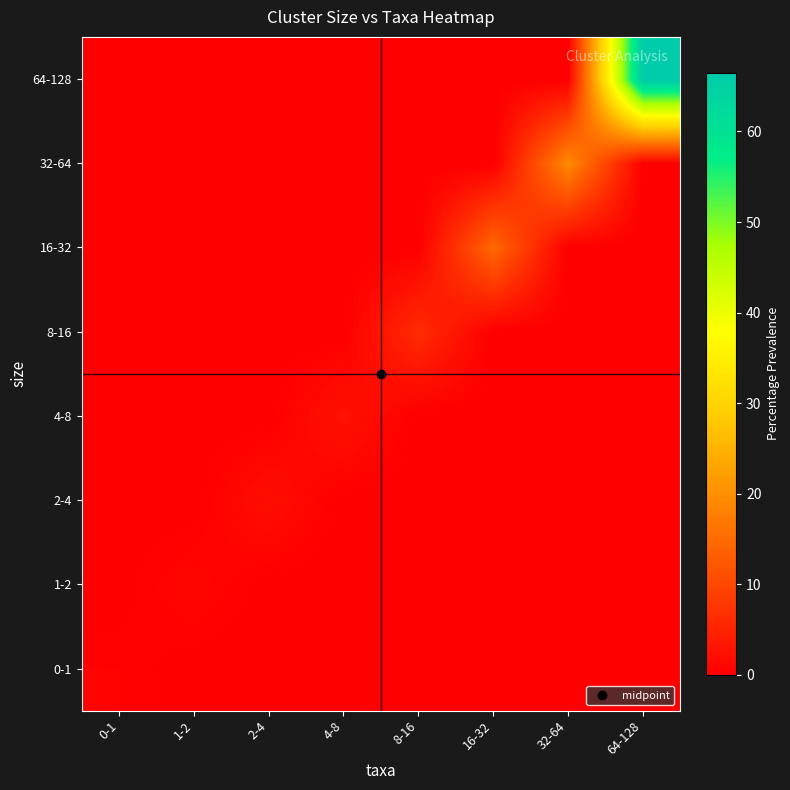

How many distinct data groups are displayed?

8